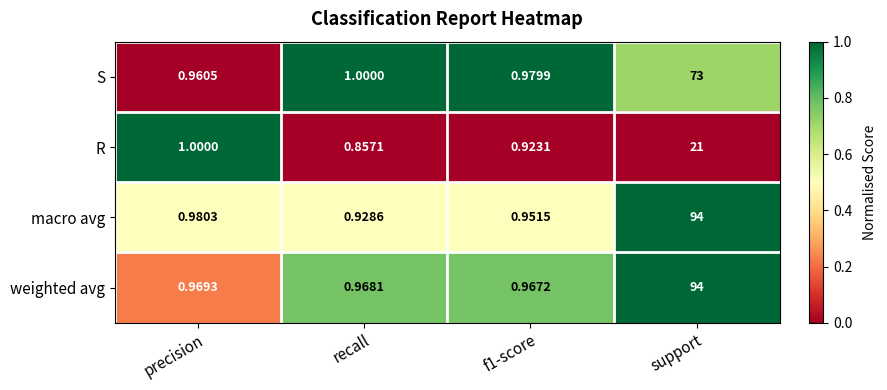

At which label is R closest to 10?

precision